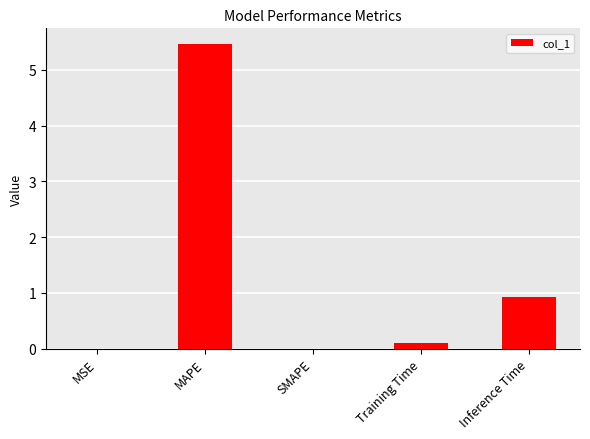

What is the maximum value shown in the chart?

5.5